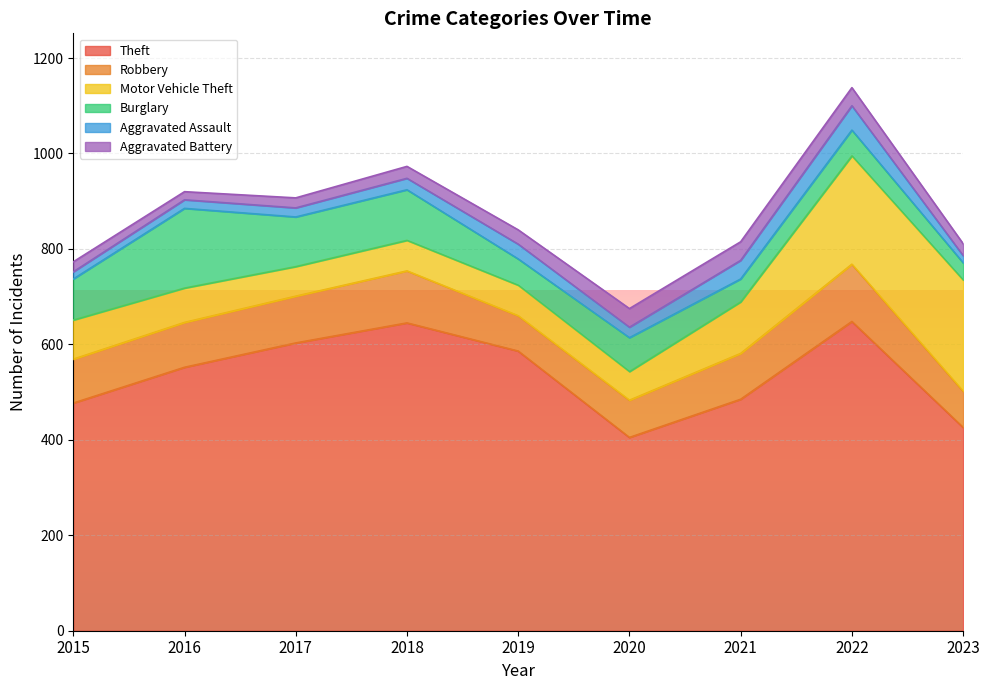

Does the chart display data point markers on the line(s)?

No